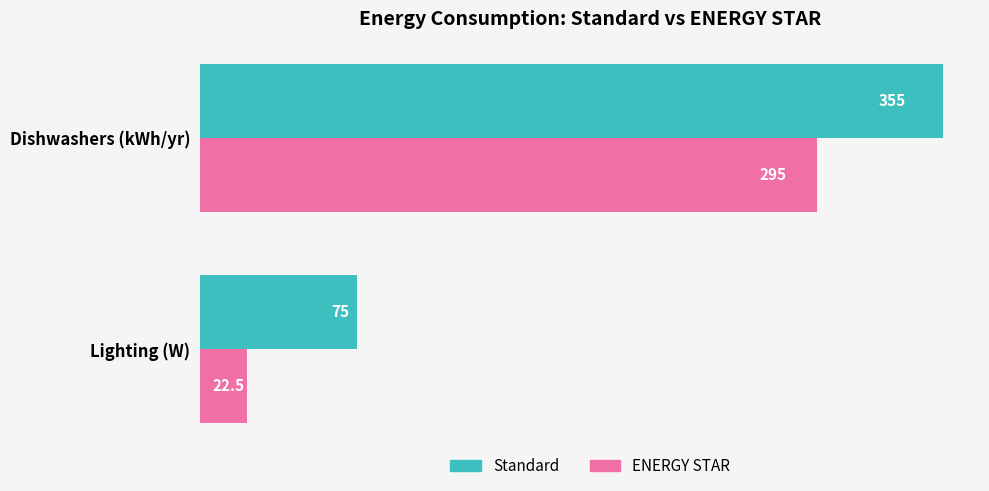

What is the sum of the Standard values at Lighting (W) and Dishwashers (kWh/yr)?

430.0